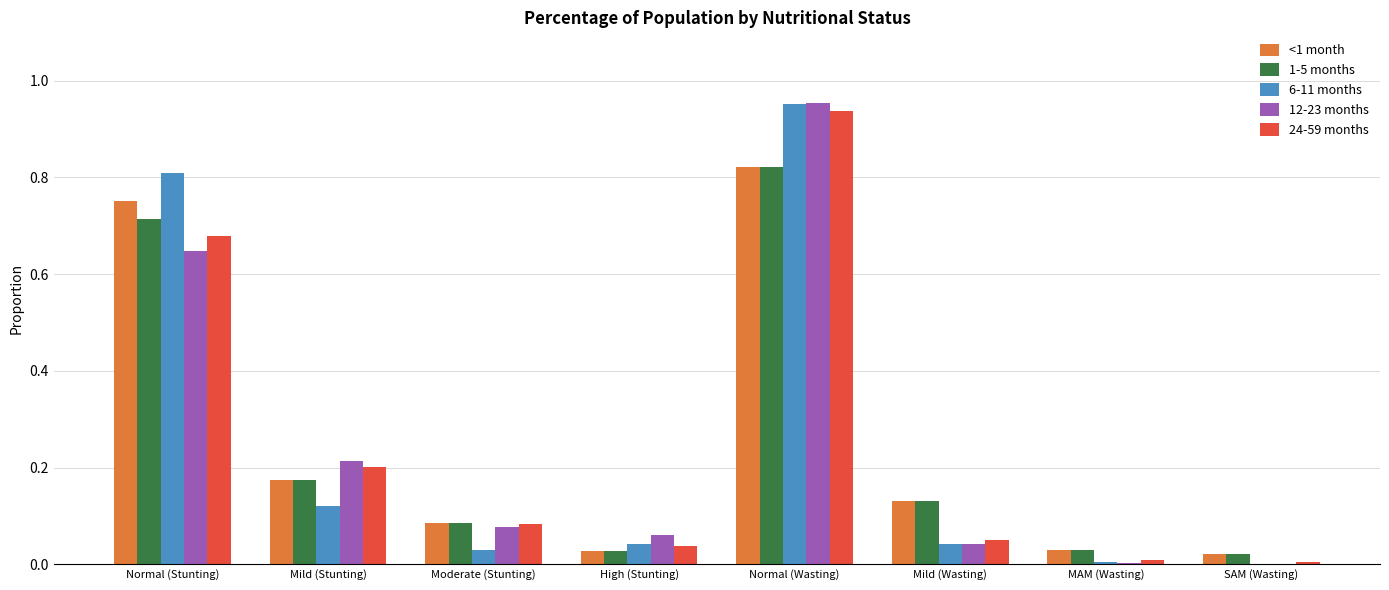

What is the sum of all 24-59 months values?

2.0